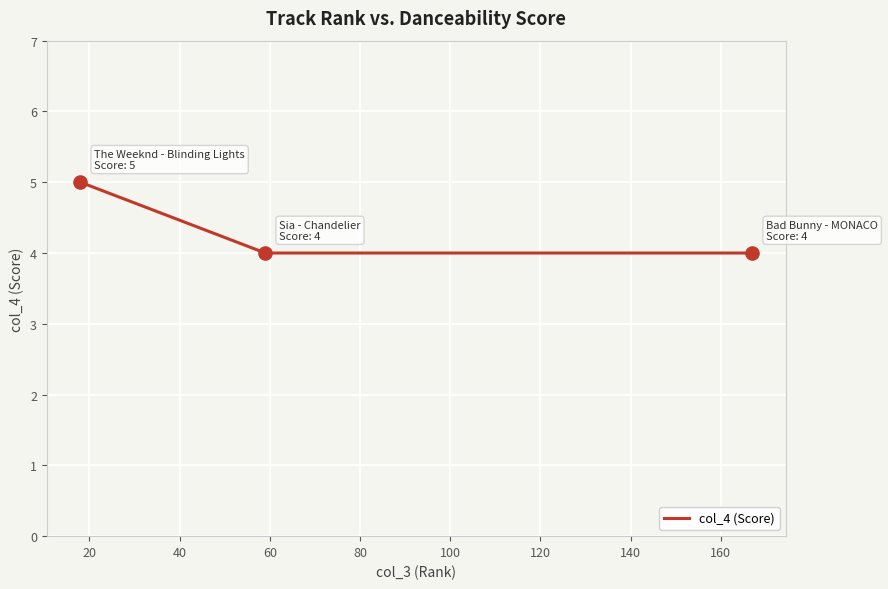

What is the greatest value displayed?

5